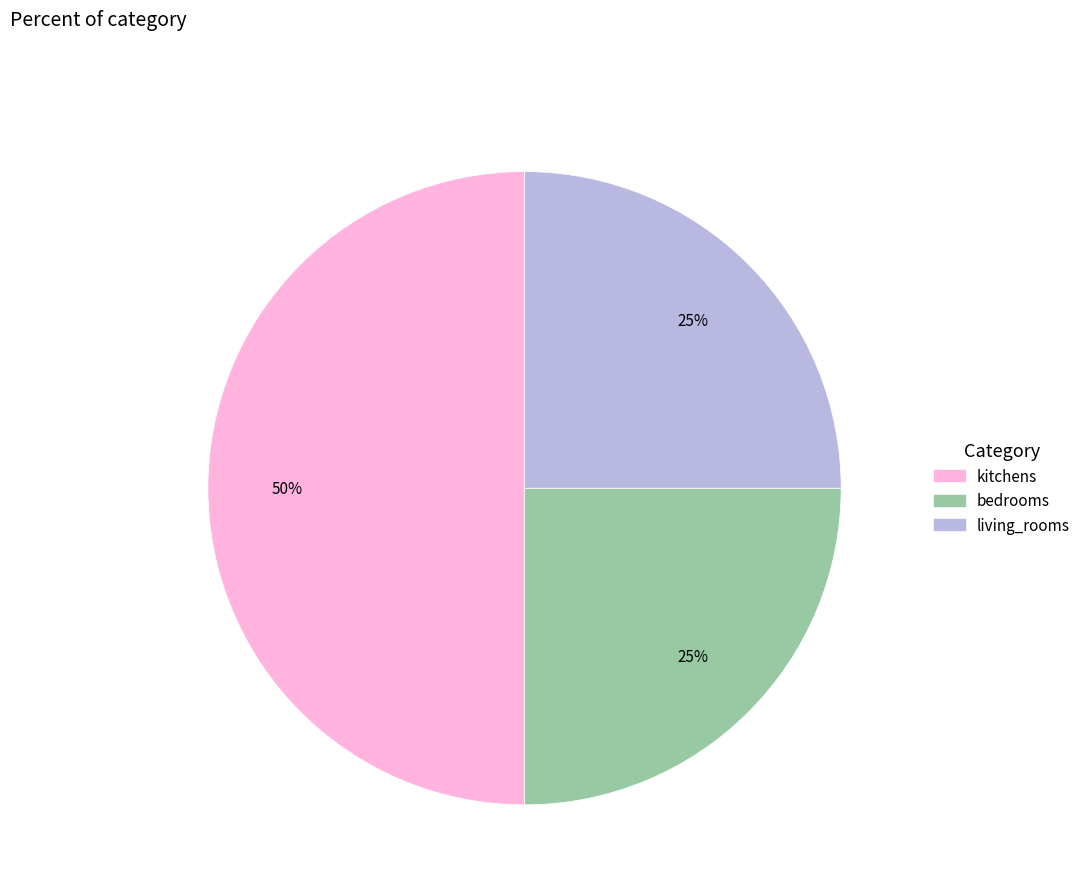

Which category has the biggest portion of the pie?

kitchens